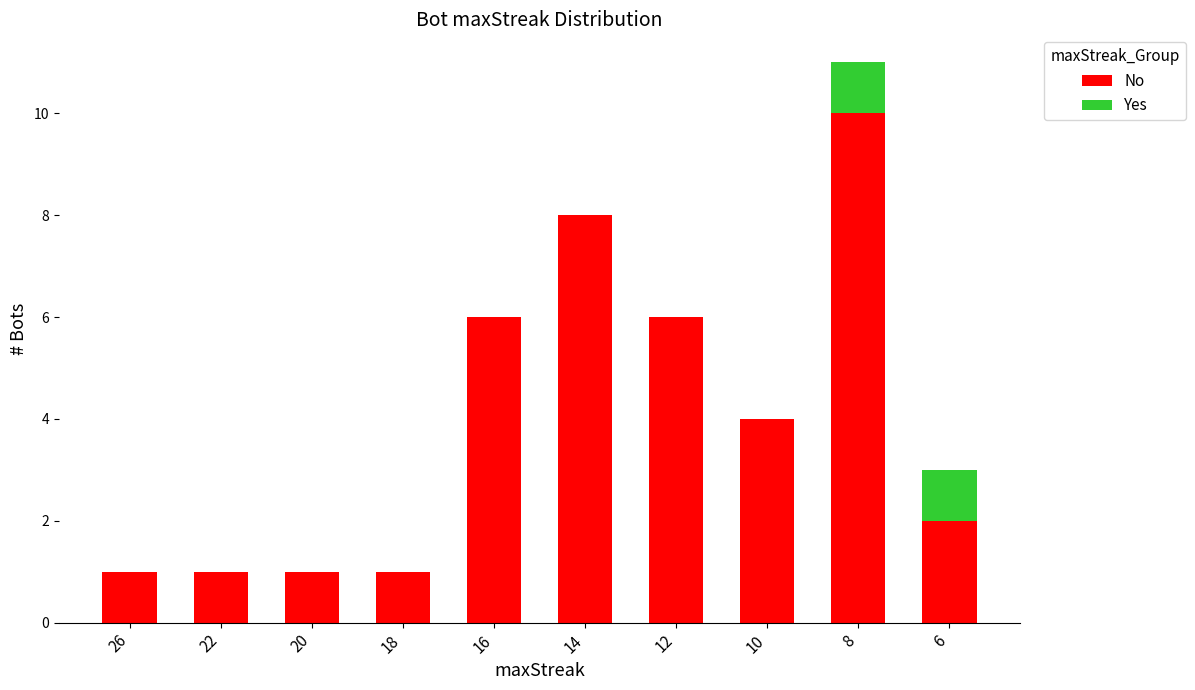

At which label does No first exceed 4?

16